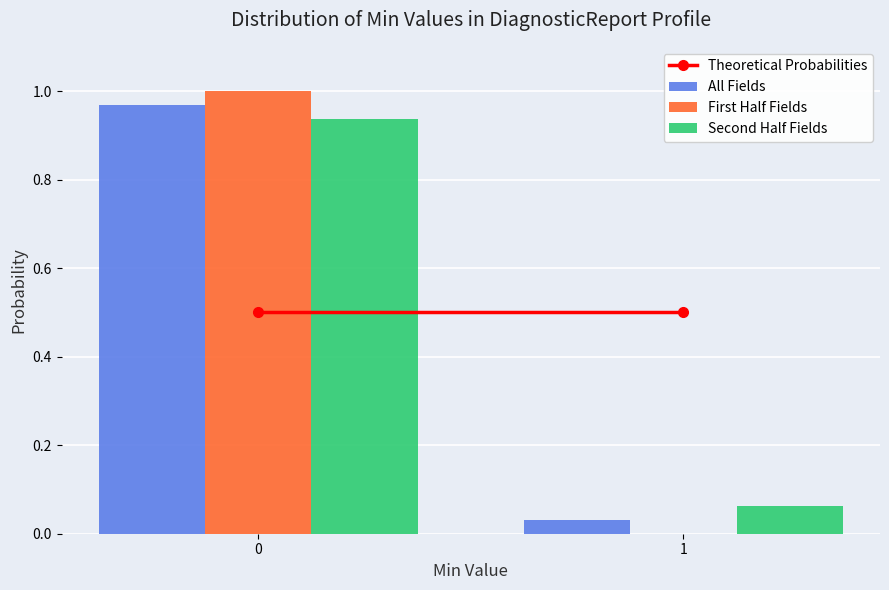

Between 0 and 1, which series saw the biggest shift?

First Half Fields